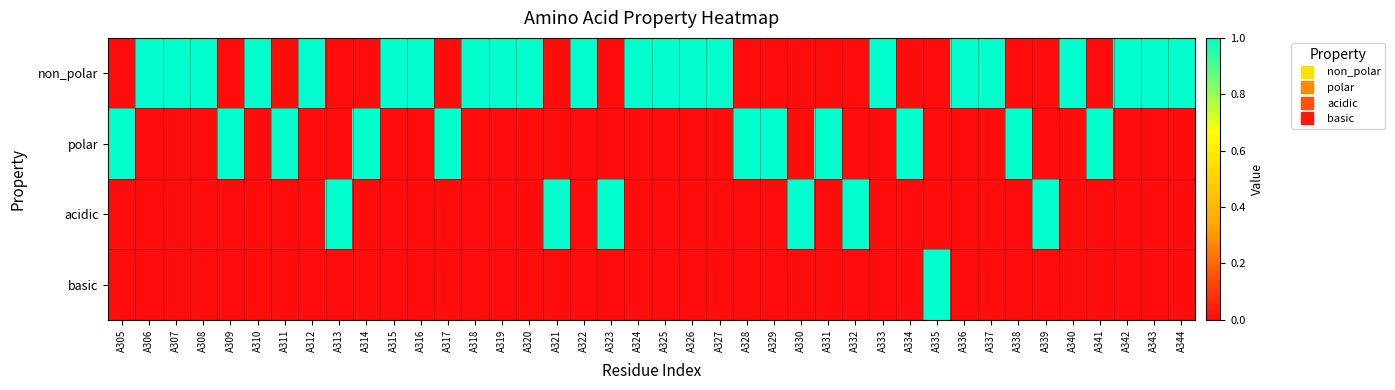

List the series in order of their peak value, highest first.

non_polar, polar, acidic, basic